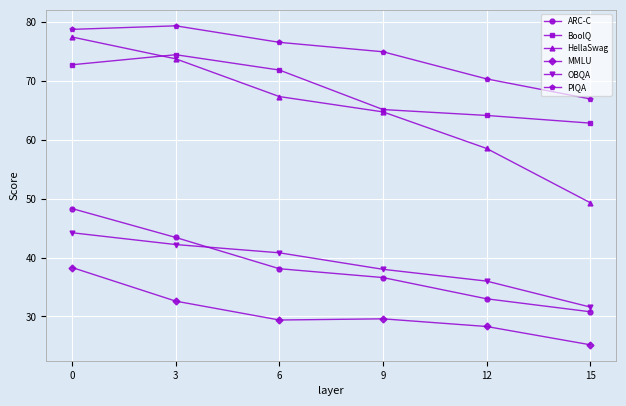

Where is ARC-C nearest to the value 39?

6